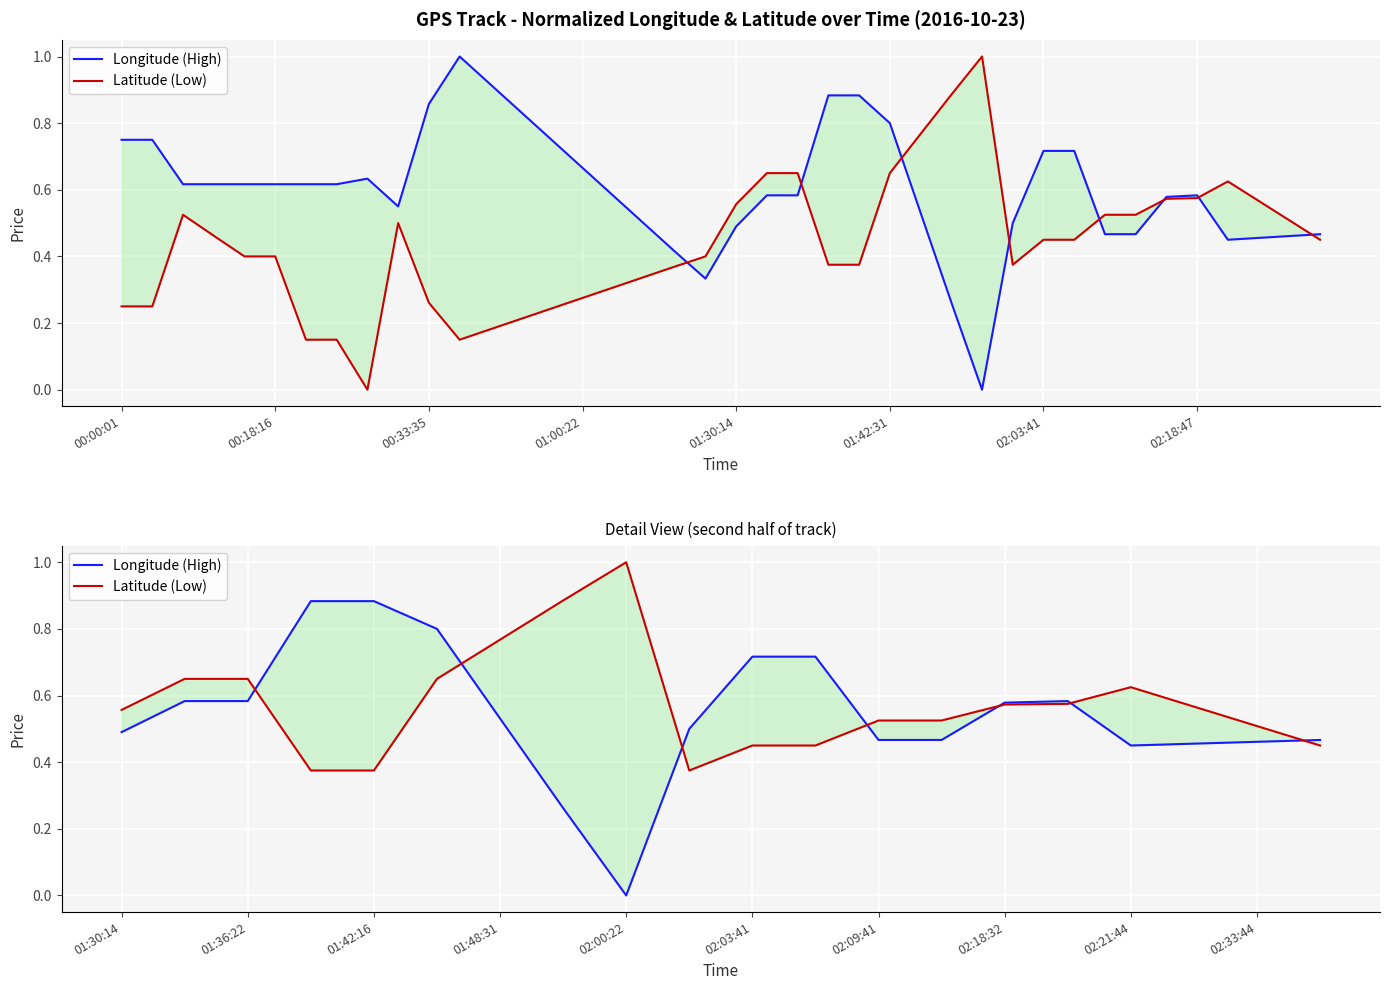

True or false: Longitude (High) and Latitude (Low) cross at least once.

True